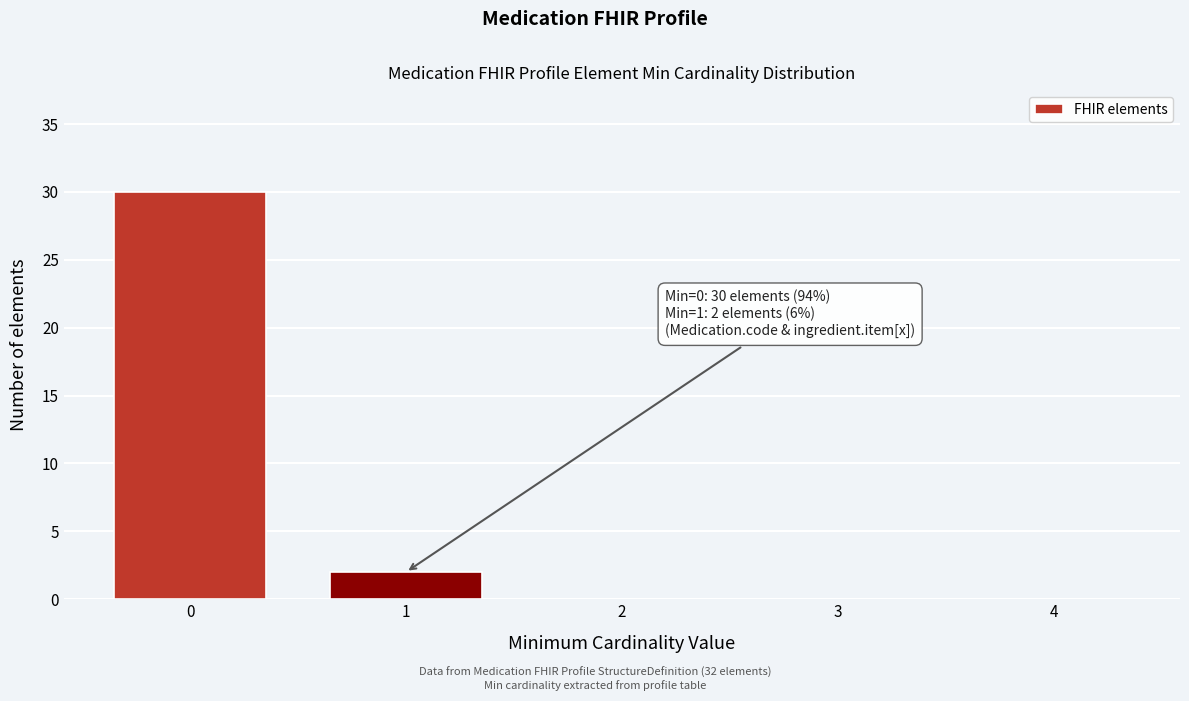

Reading left to right, list all the values displayed in this chart.

0=30	1=2	2=0	3=0	4=0